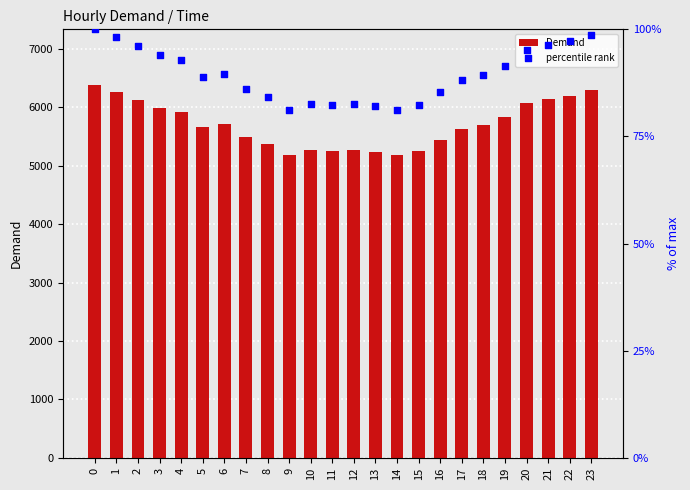

At how many categories does at least one series exceed 1760?

24